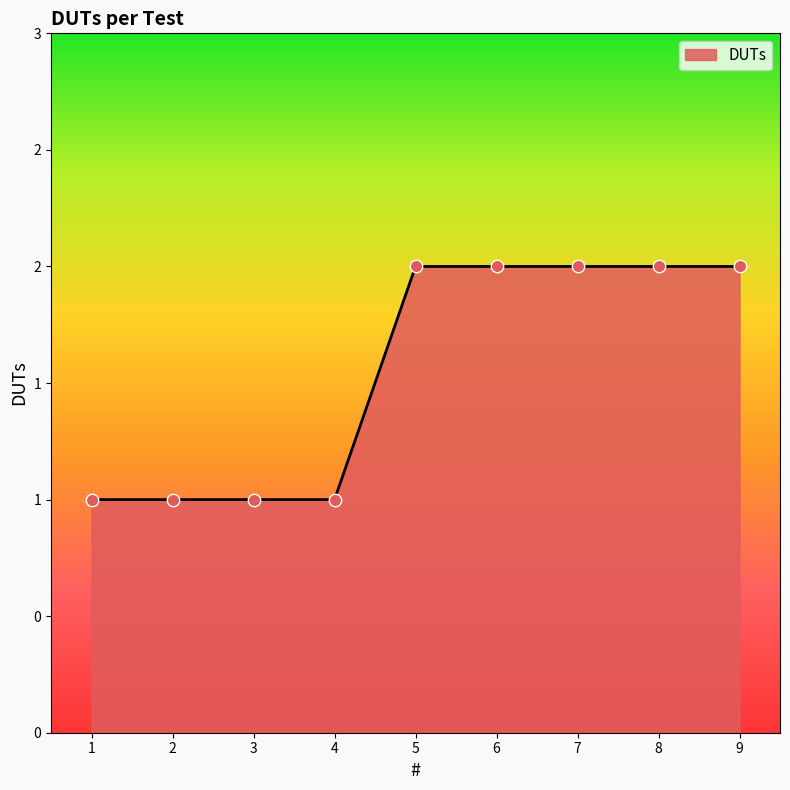

Between 9 and 7, which is larger?

9